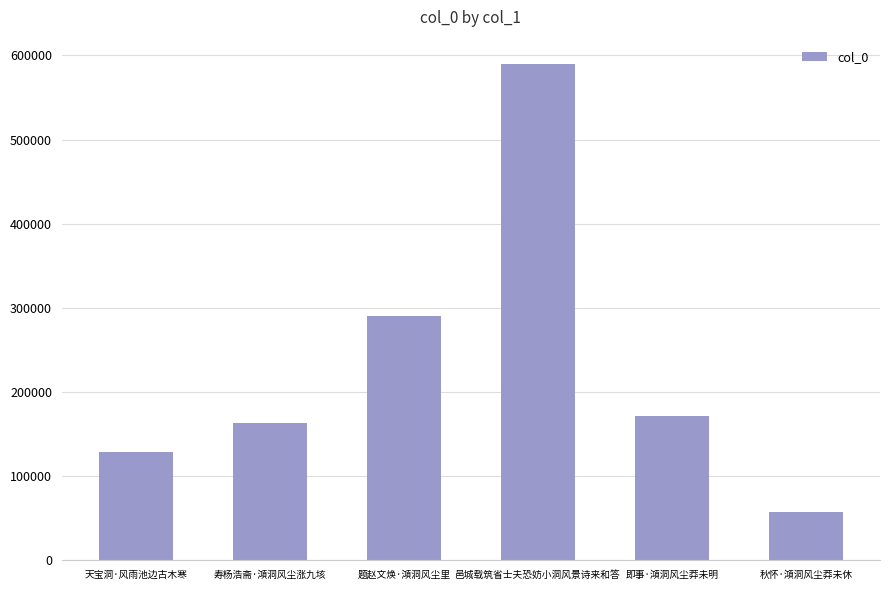

Which category has the highest value across all series?

邑城载筑省士夫恐妨小洞风景诗来和答